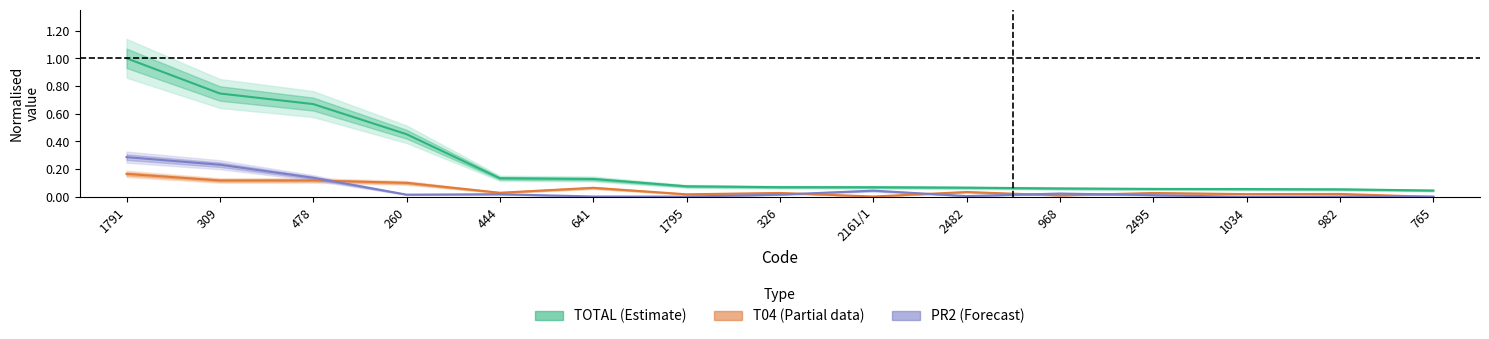

How many series are shown in this chart?

3